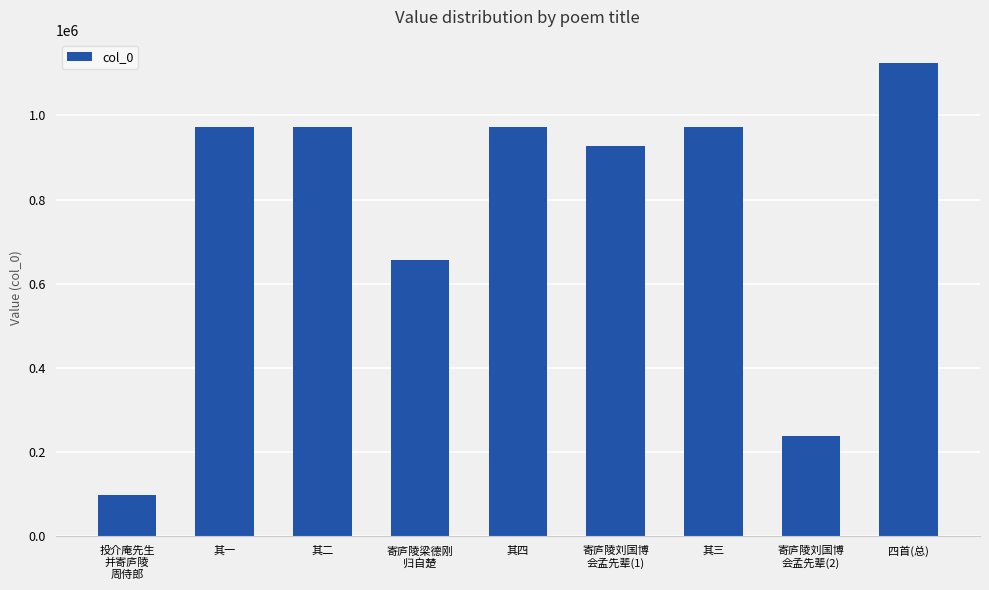

How many data points are less than 972739?

4